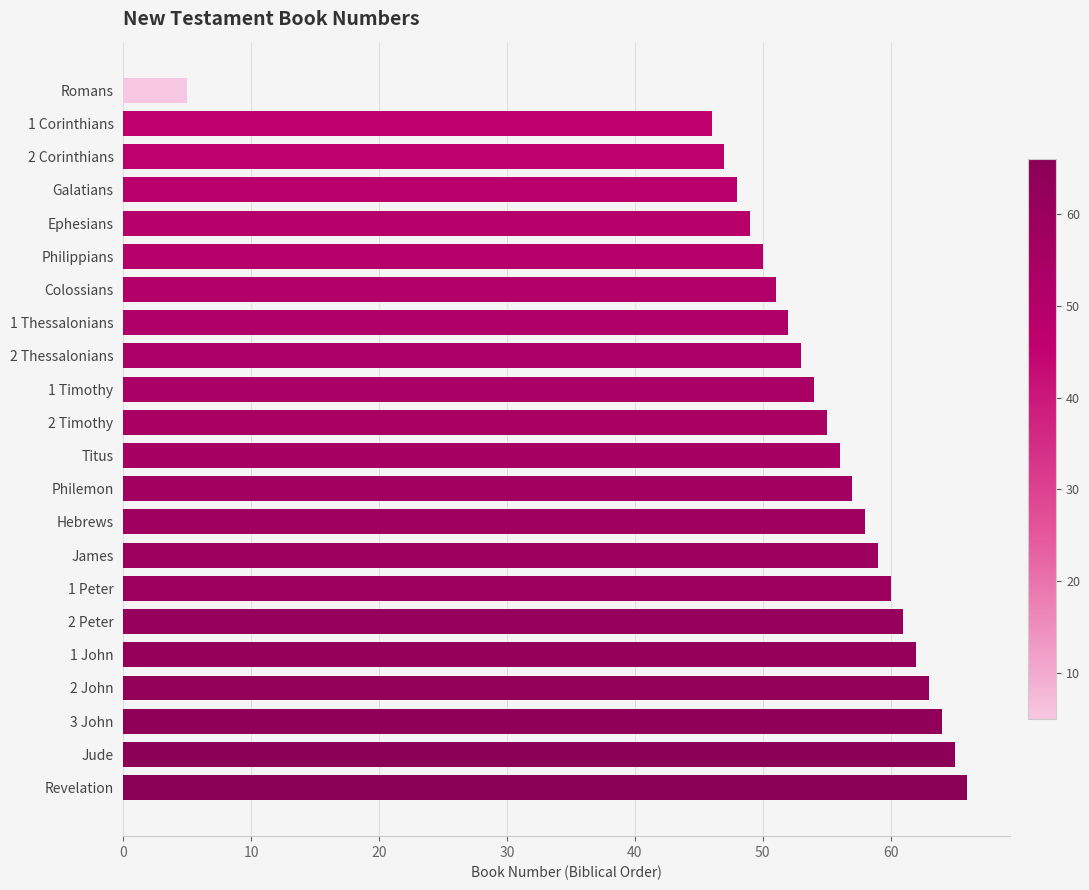

Are the bars grouped side by side (vs. stacked)?

No